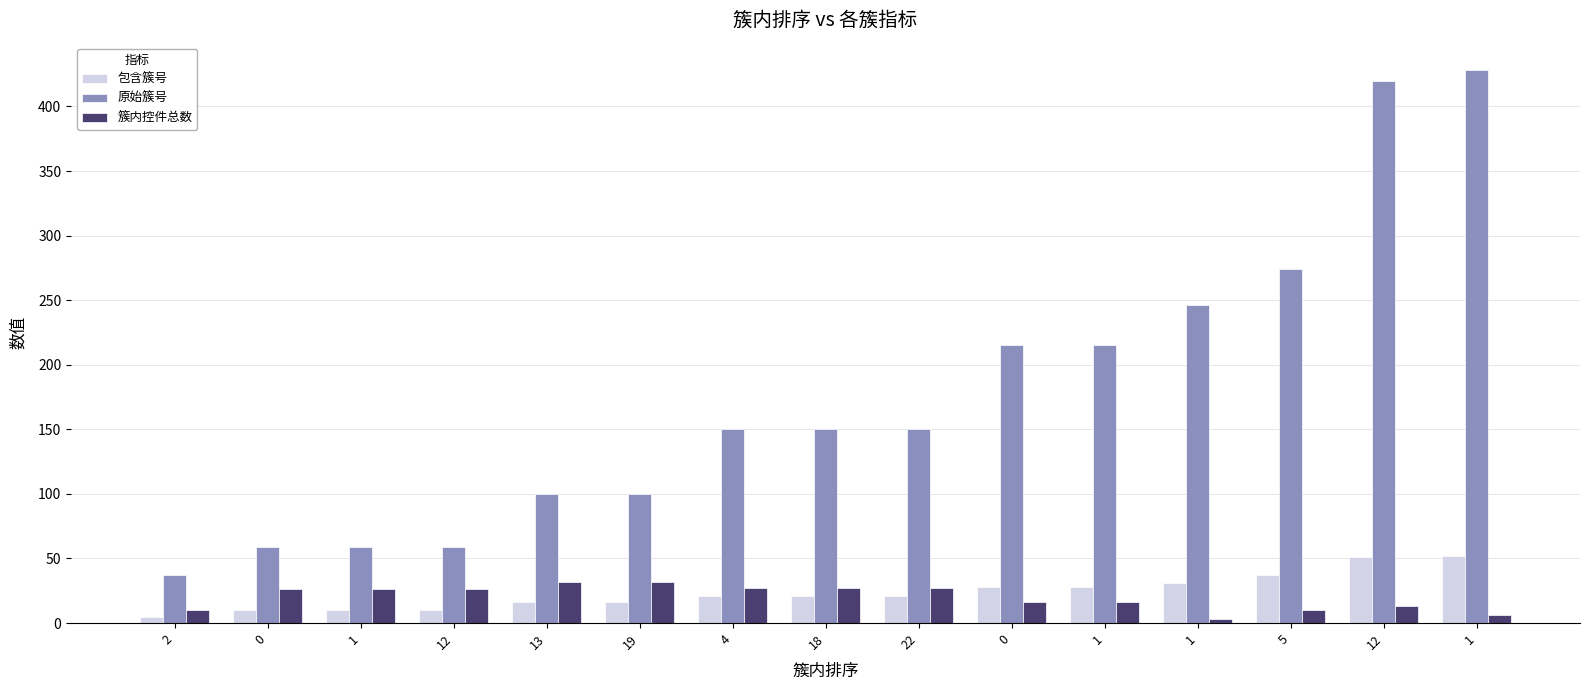

Between 12 and 1, which is larger?

12